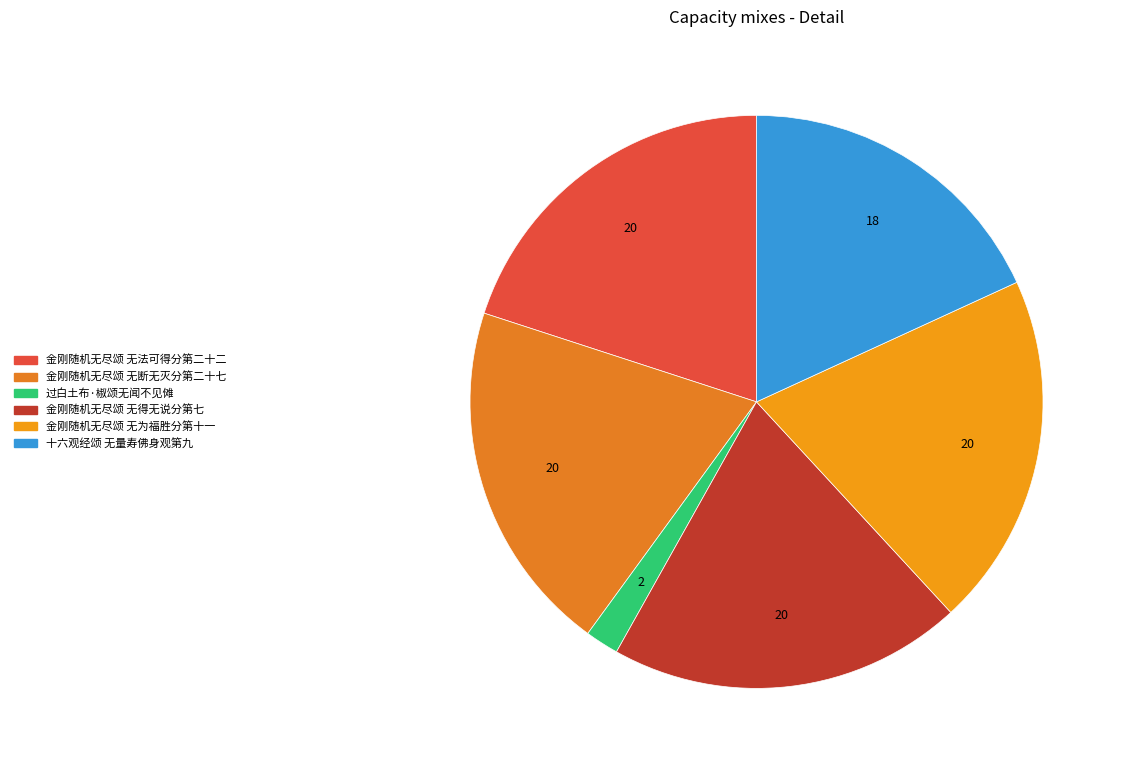

Combined, do 金刚随机无尽颂 无为福胜分第十一 and 金刚随机无尽颂 无得无说分第七 account for over 50%?

No